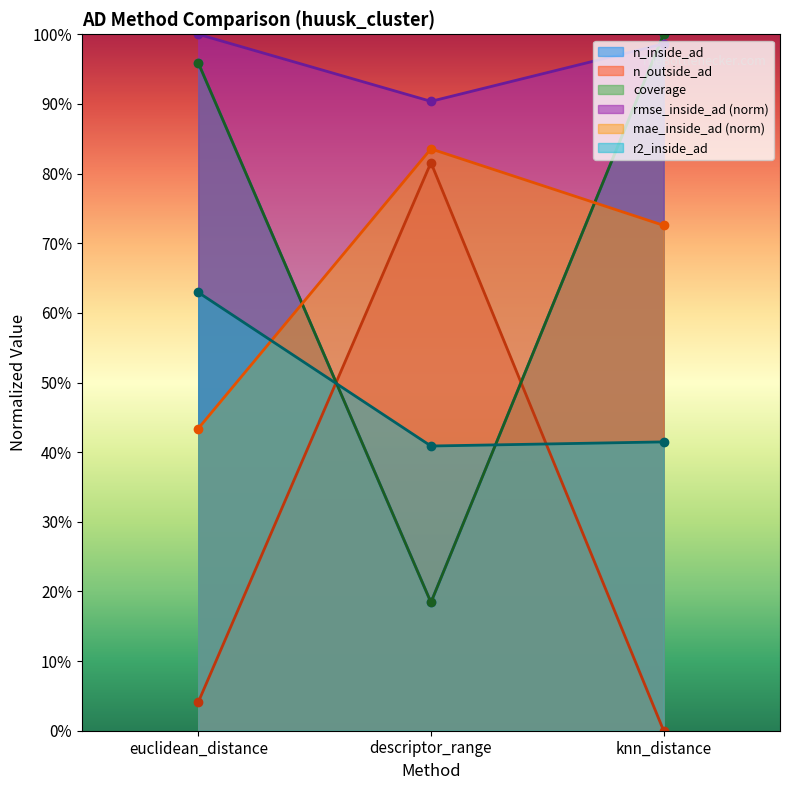

List the series in order of their peak value, highest first.

n_inside_ad, coverage, rmse_inside_ad, mae_inside_ad, n_outside_ad, r2_inside_ad